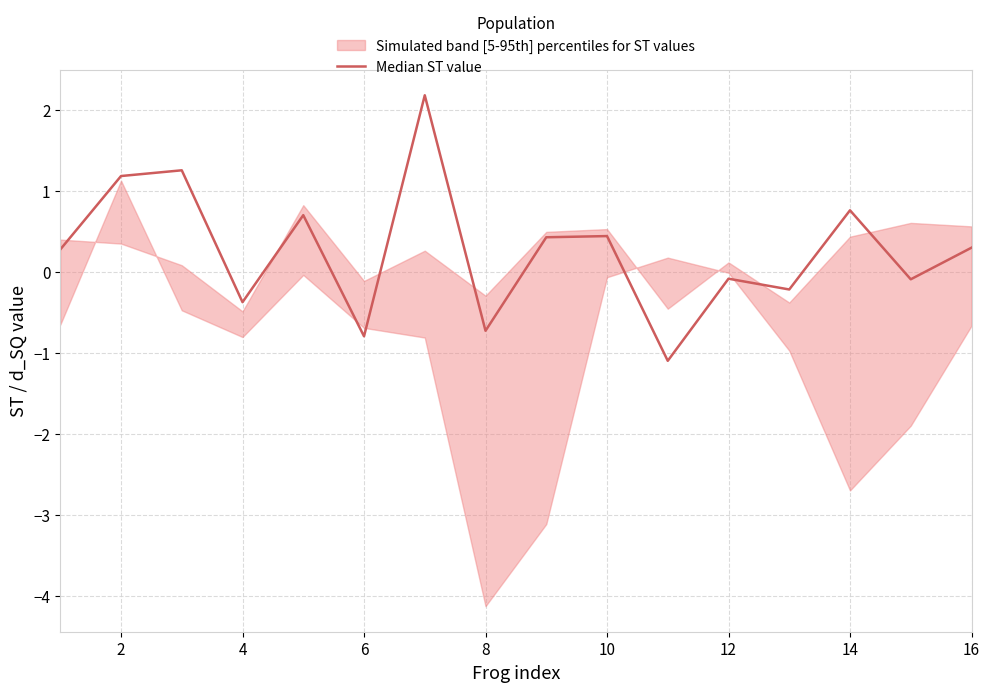

True or false: the data has more than 1 interior local peaks.

True